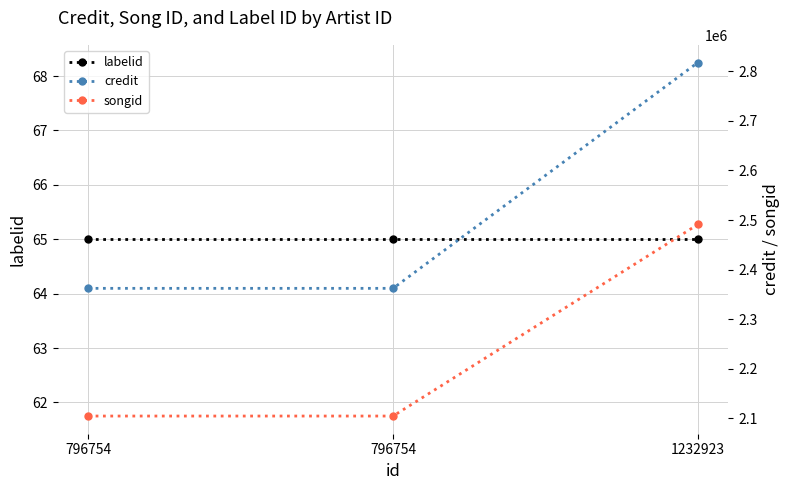

What is the spread (max minus min) of values at 796754?

2362174